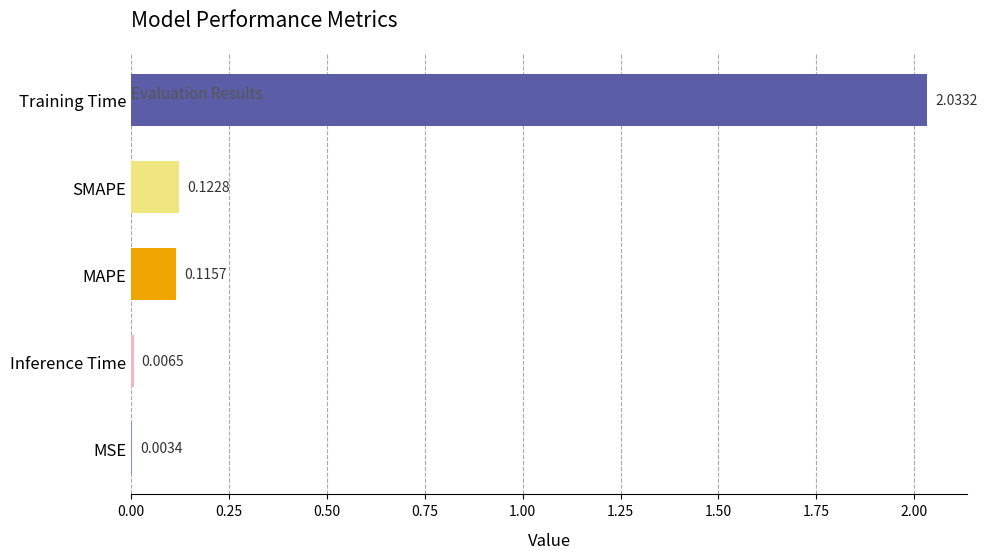

What is the change in value from Training Time to SMAPE?

-1.9